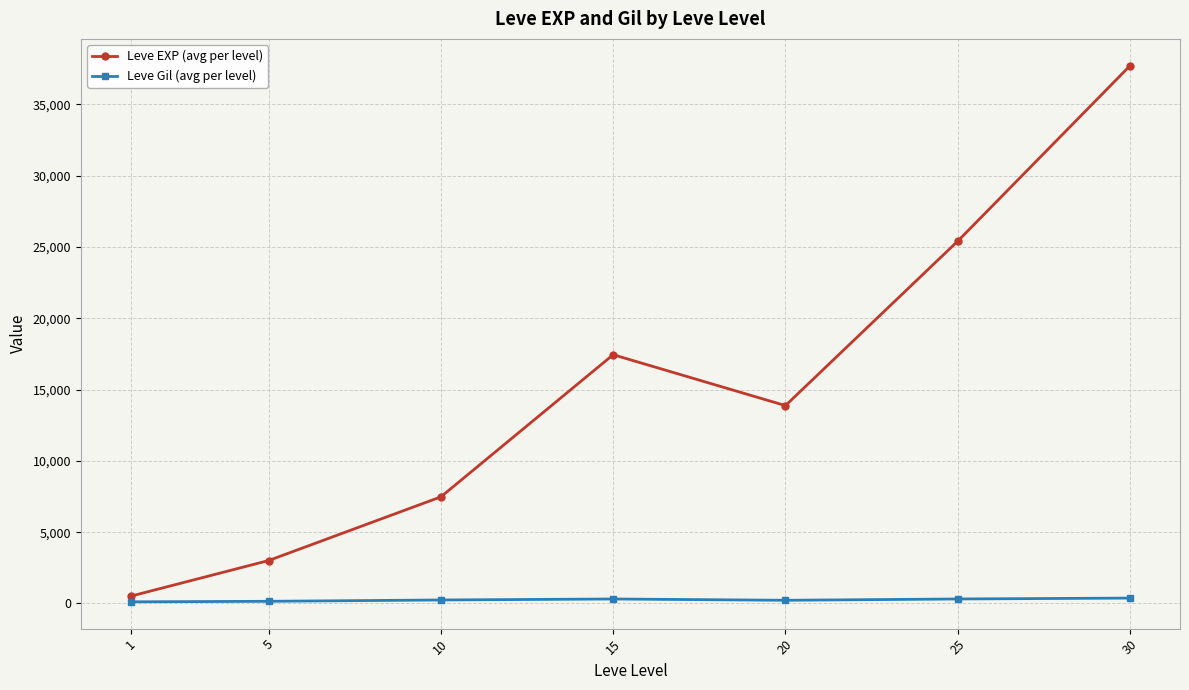

True or false: Leve EXP (avg per level) has a value of 3008.3 at 5.

True